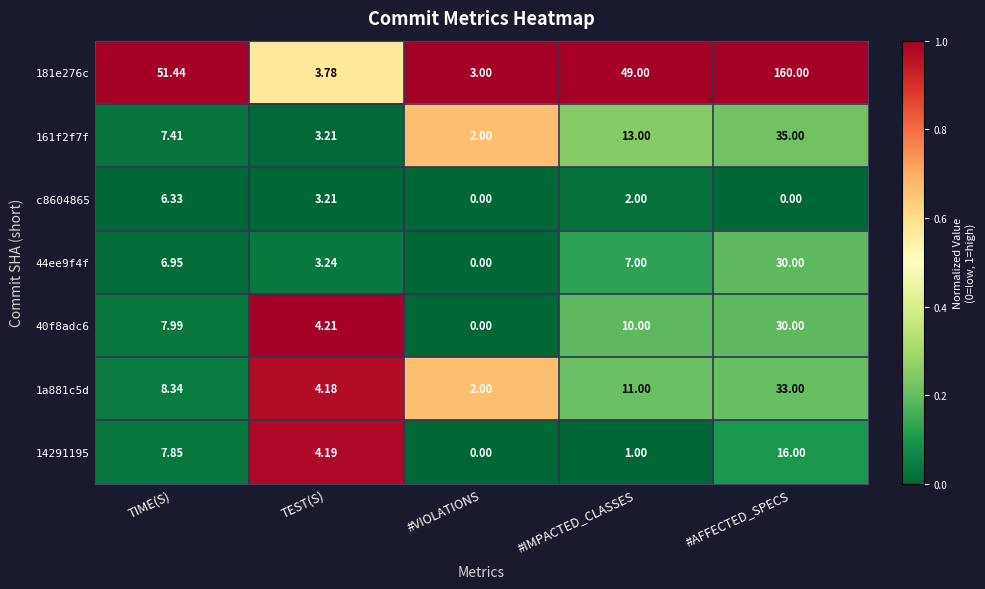

Which series has the largest range (max minus min)?

181e276c